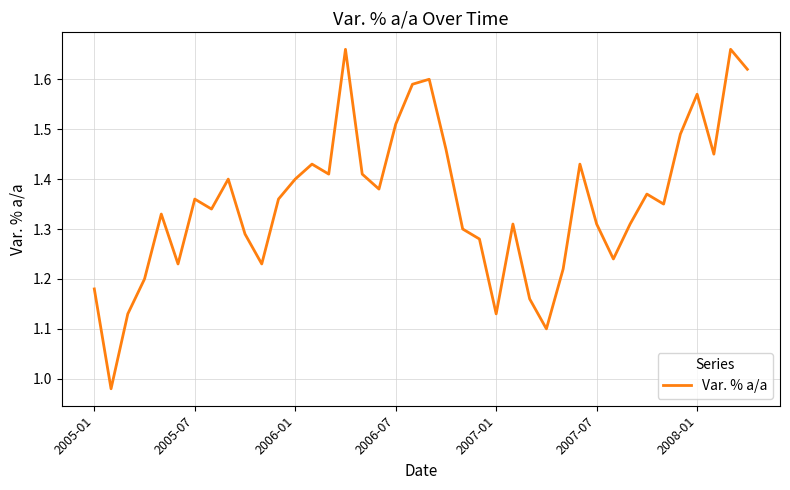

What is the difference between the maximum and minimum values?

0.7